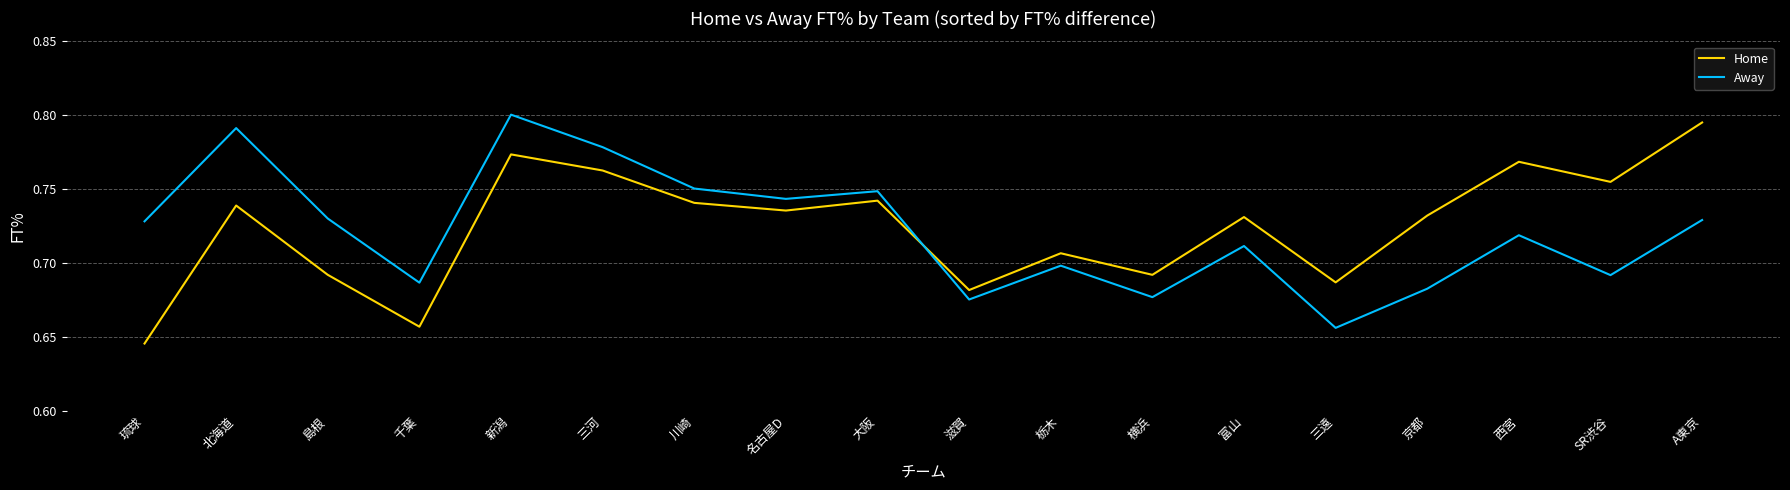

True or false: Away has a value of 0.8 at 川崎.

True